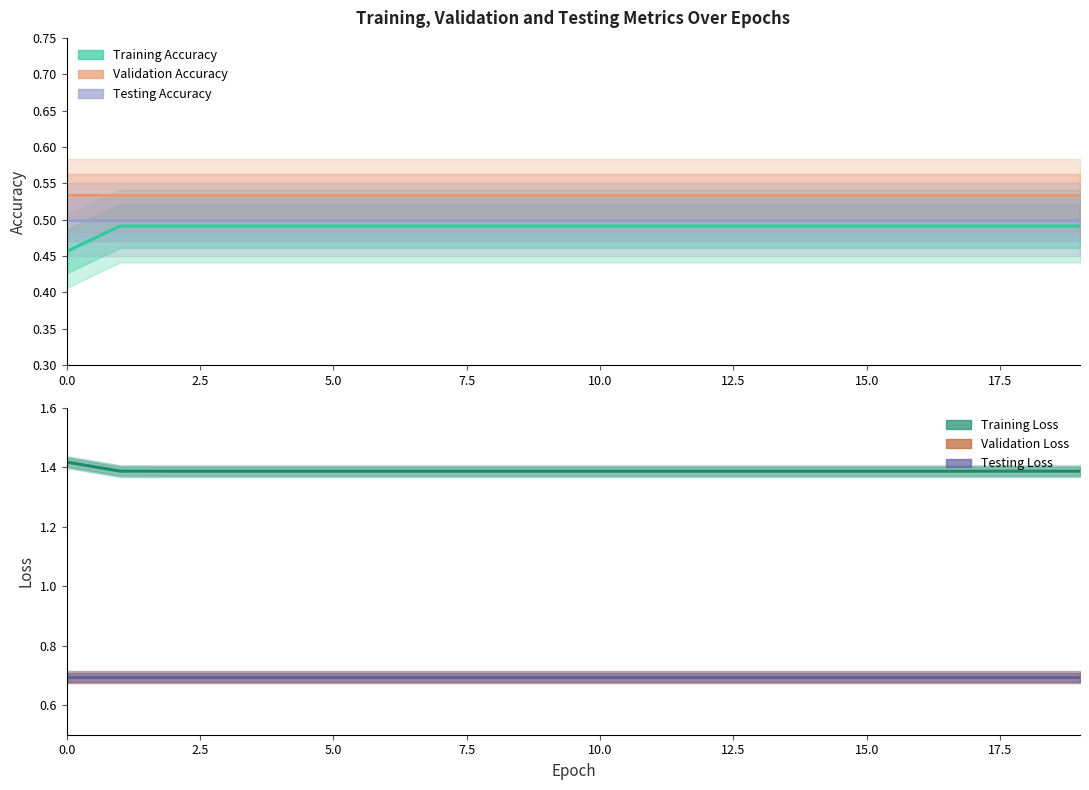

Count the Training Accuracy values in the range 0 to 1.

20